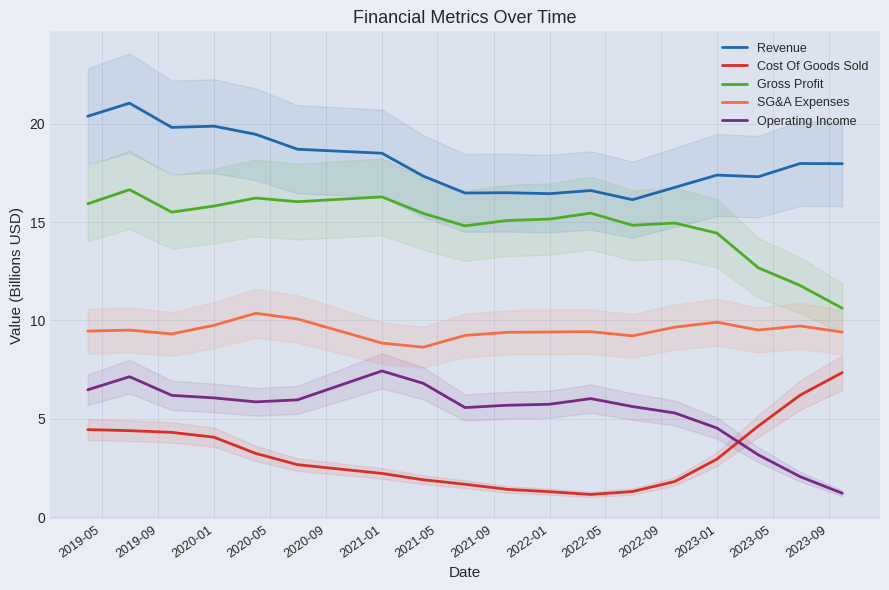

What is the minimum value for Cost Of Goods Sold?

1.2